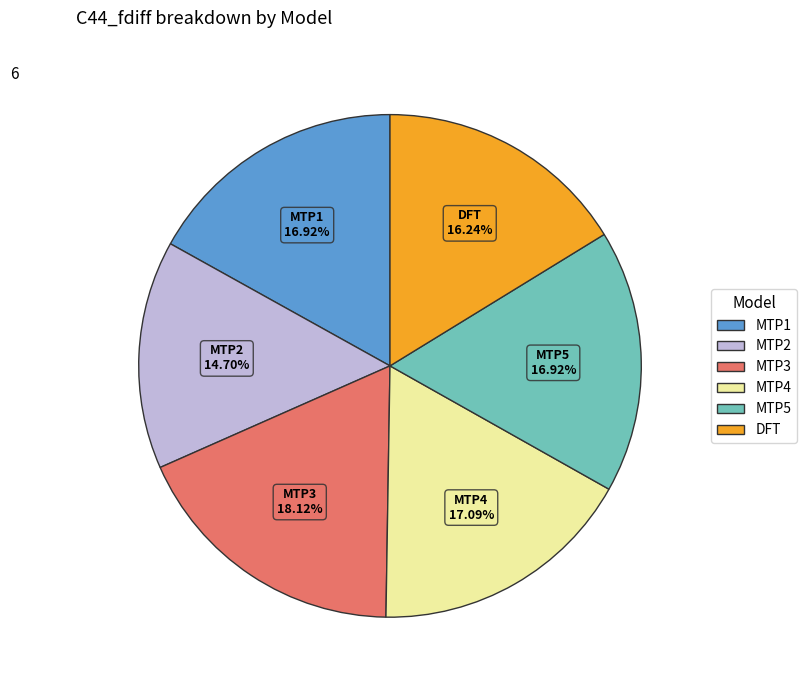

Does MTP4 account for over 50% of the chart?

No